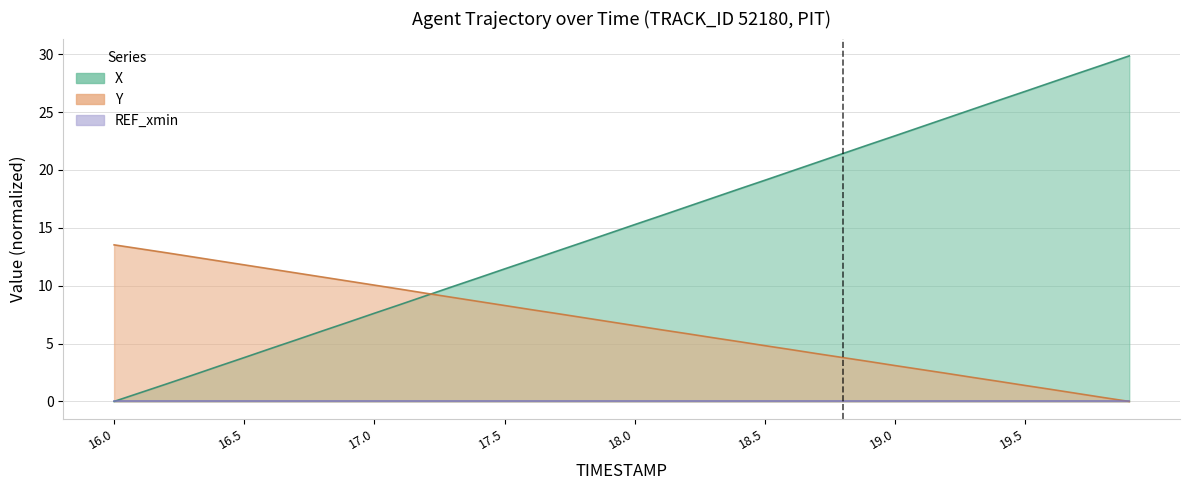

The Y series shows 5.4 at 16.2. True or false?

False